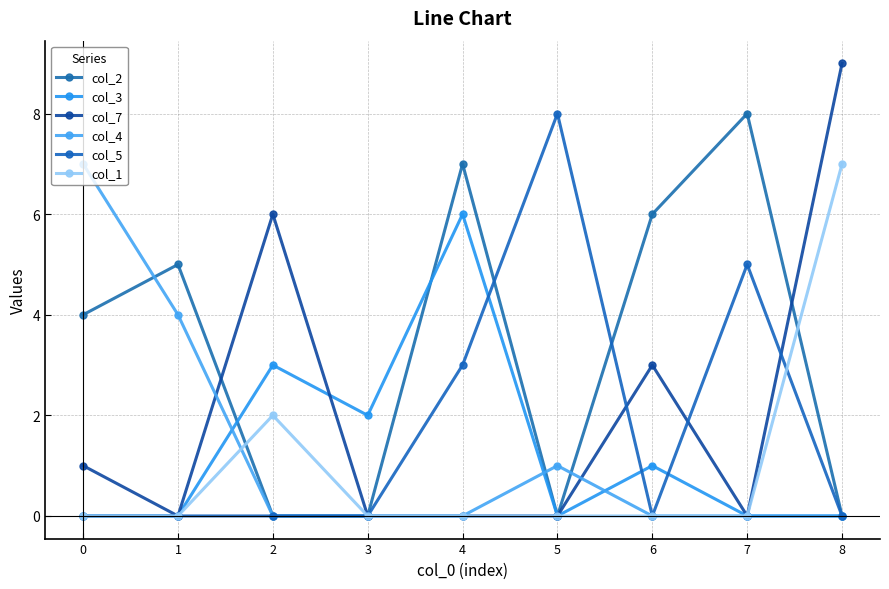

What is the value of the col_2 point at the 5th from the left?

7